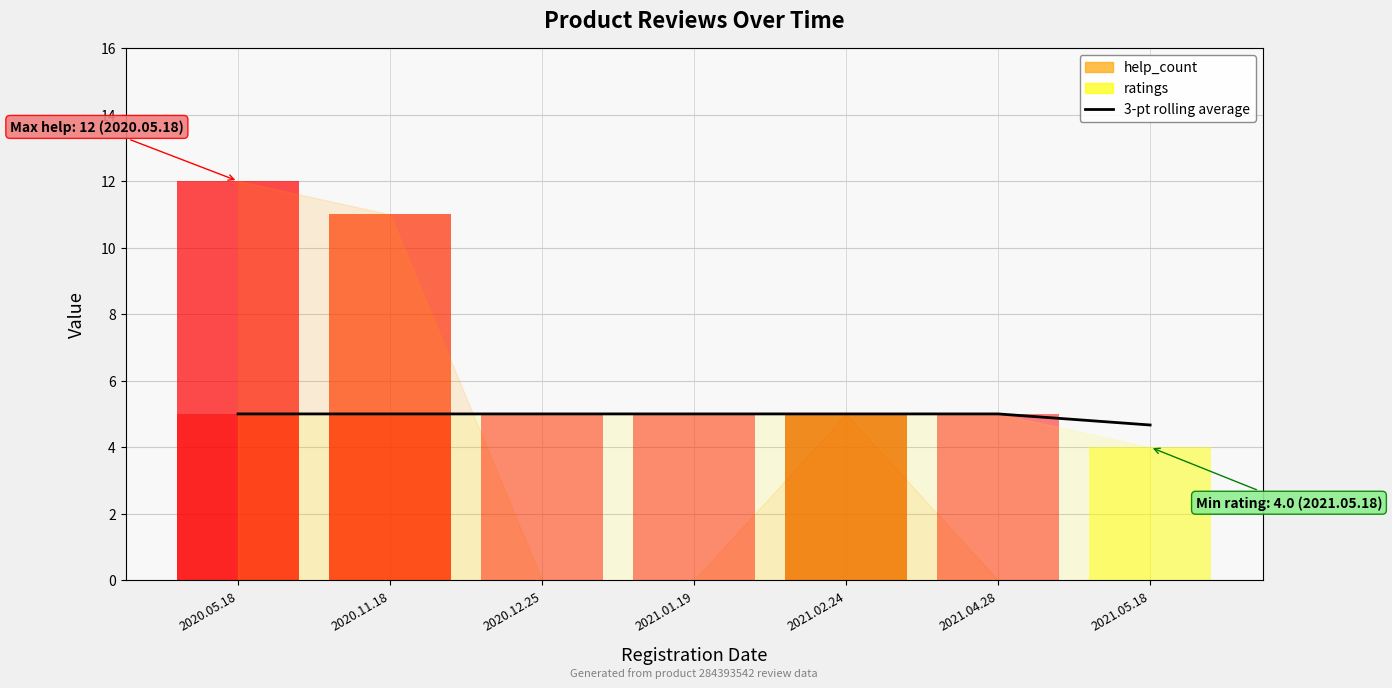

What is the difference between the maximum and minimum values?

0.3